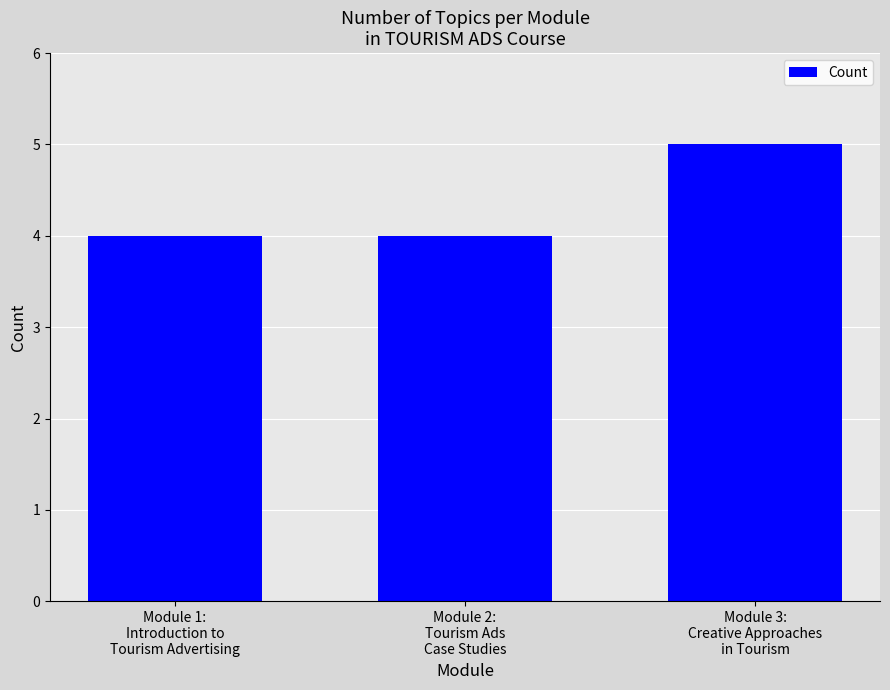

What is the difference between the maximum and minimum values?

1